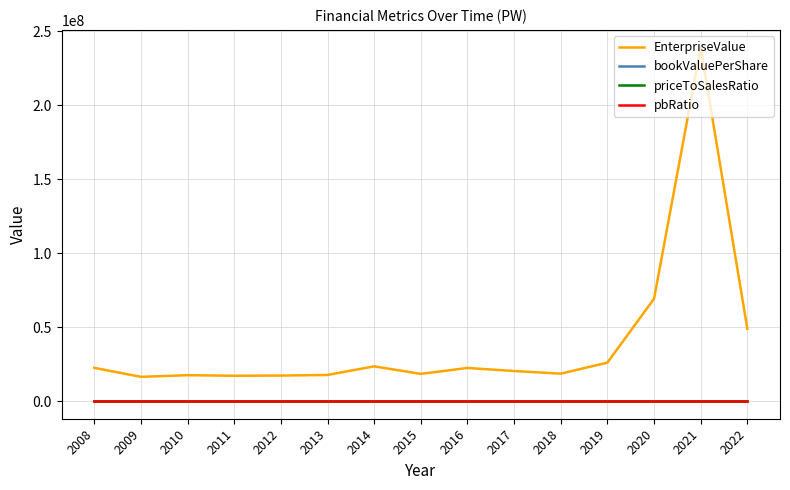

What is the sum of all pbRatio values?

25.3